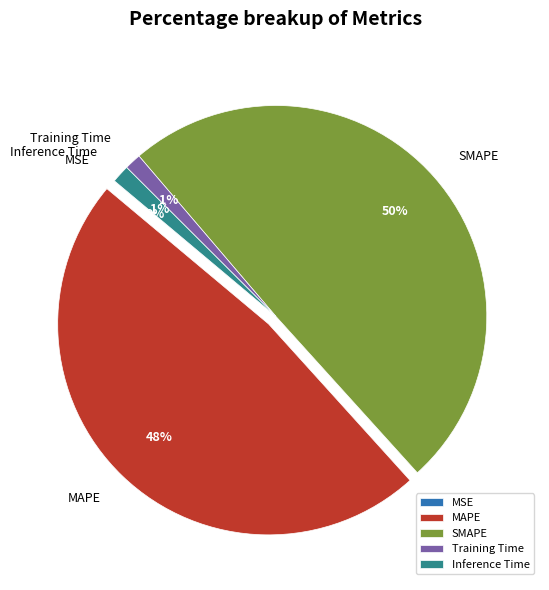

Is there a majority slice in this chart?

No